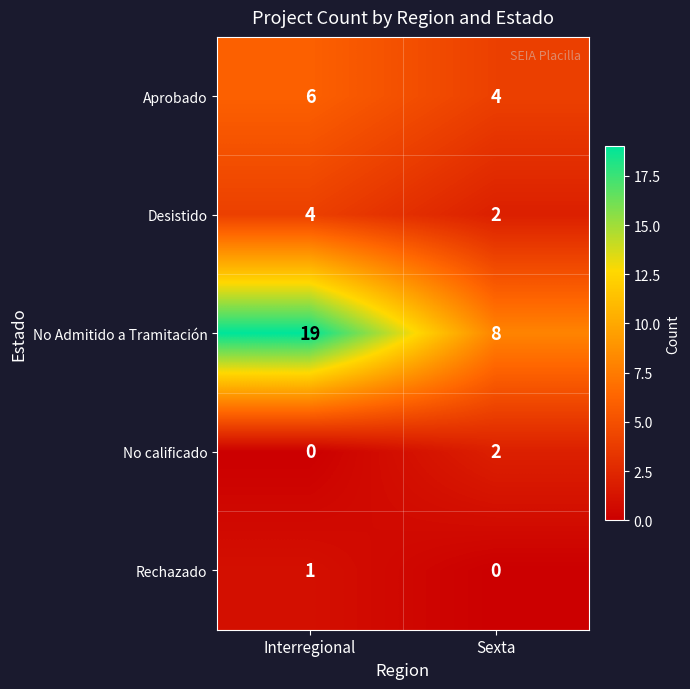

What is the difference between the maximum and minimum values in the No Admitido a Tramitación series?

11